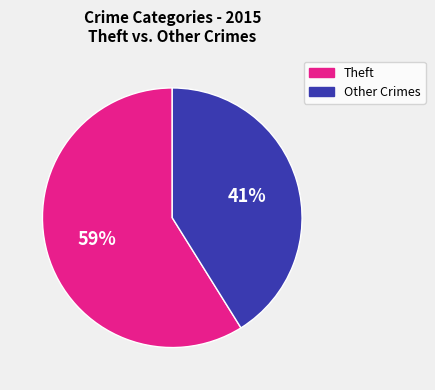

To the nearest percent, what is the average slice percentage?

50%